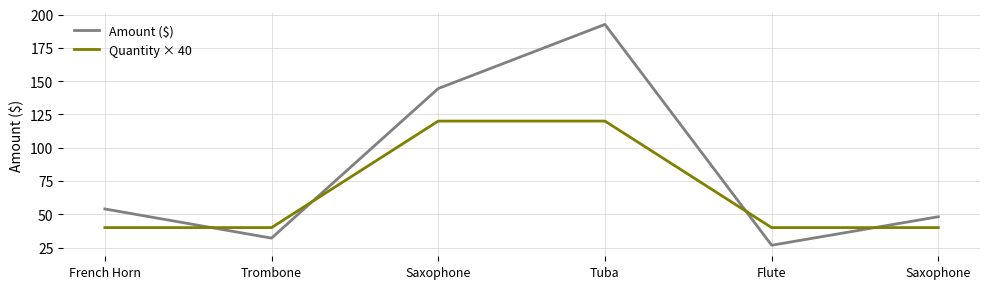

How many lines are shown in the chart?

2